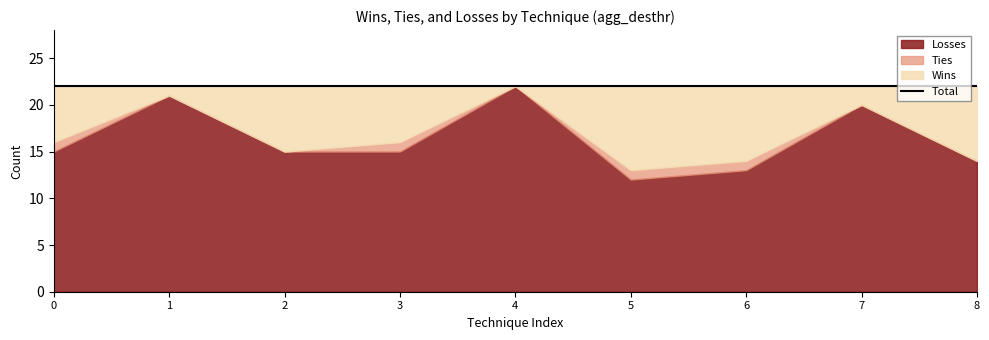

At how many categories does at least one series exceed 13?

7